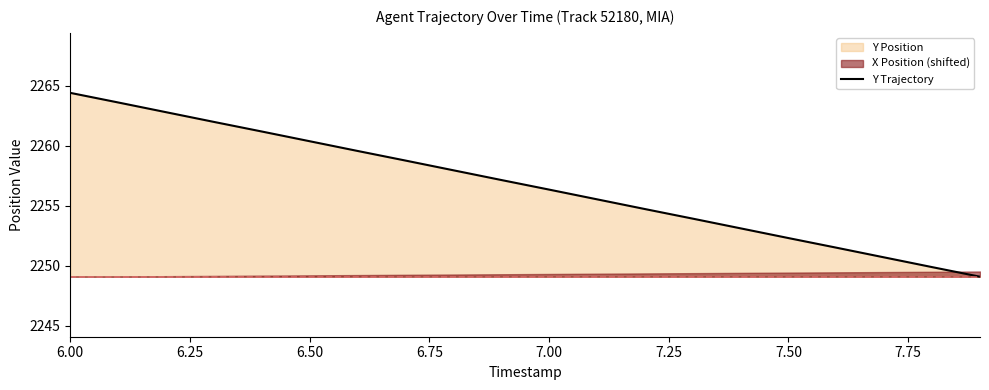

True or false: Y Trajectory has a value of 1031.8 at 7.00.

False